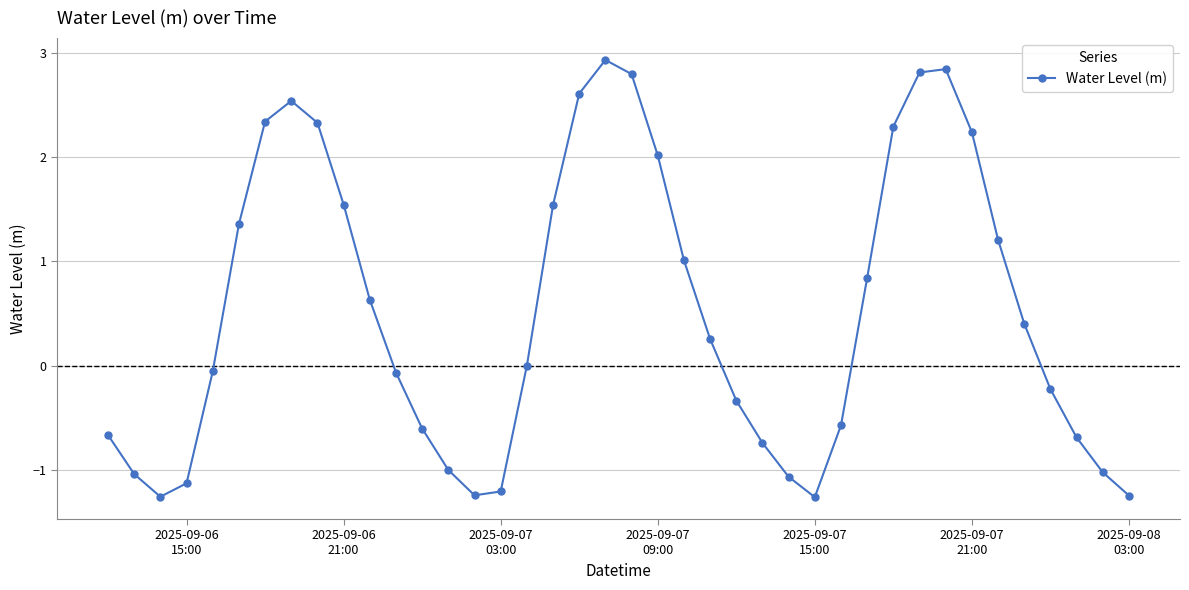

How many interior local peaks (higher than both neighbors) does the data have?

3